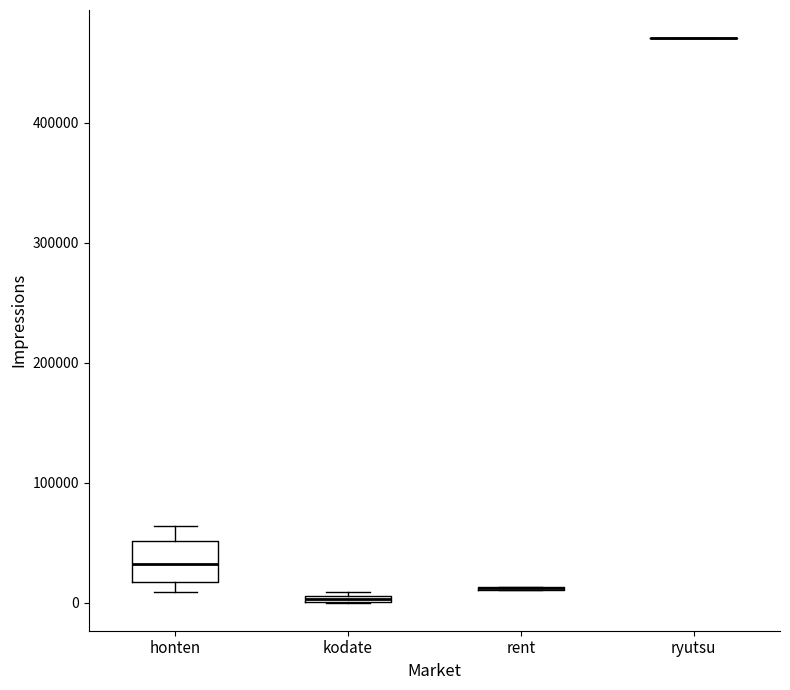

Comparing the boxes themselves (not the whiskers), which one is the tallest?

honten